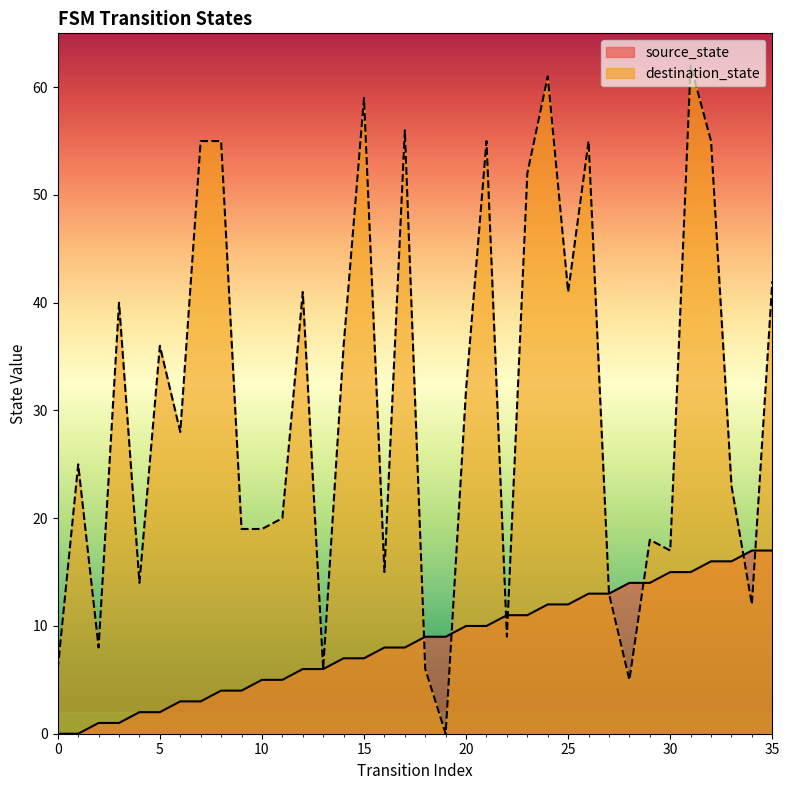

At which label does destination_state reach its peak?

31